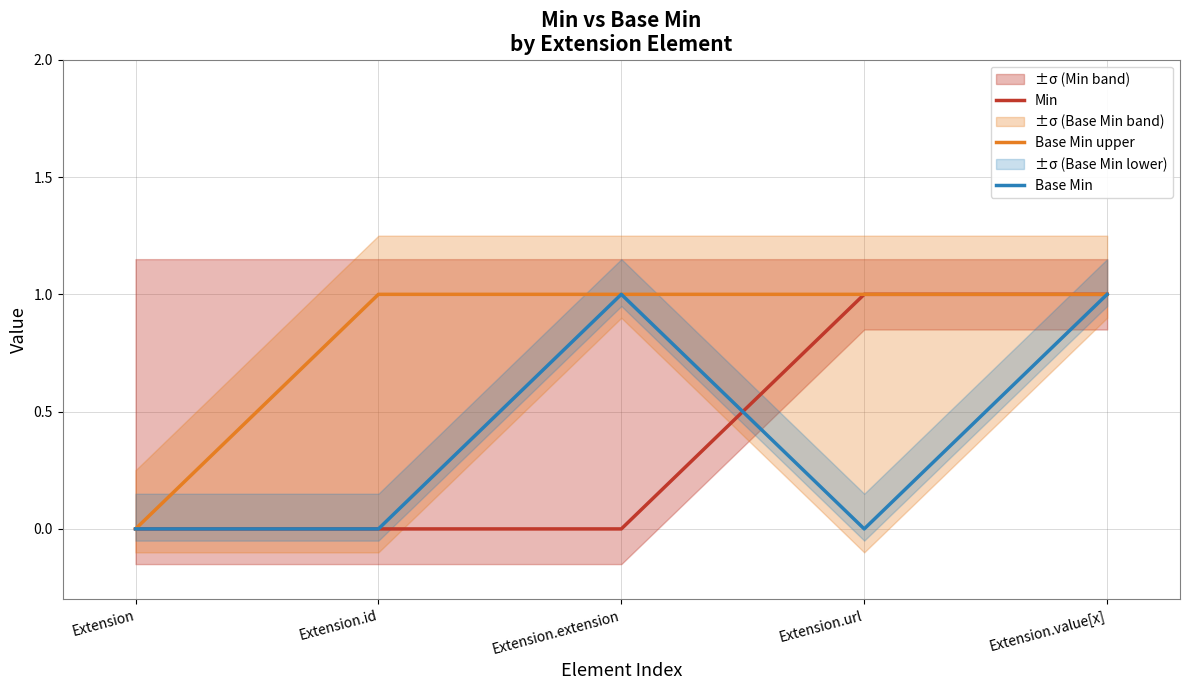

Reading left to right, list all the values displayed in this chart.

Min: Extension=0	Extension.id=0	Extension.extension=0	Extension.url=1	Extension.value[x]=1
Base Min upper: Extension=0	Extension.id=1	Extension.extension=1	Extension.url=1	Extension.value[x]=1
Base Min: Extension=0	Extension.id=0	Extension.extension=1	Extension.url=0	Extension.value[x]=1